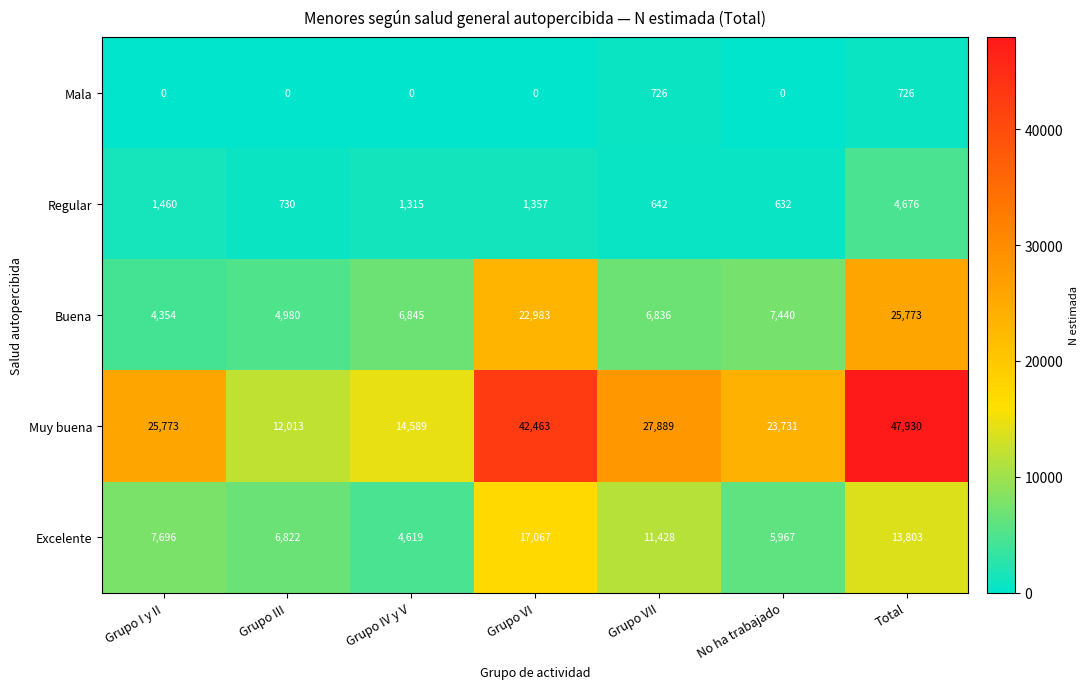

Is the value of Regular at Grupo III greater than the value of Buena at Grupo III?

No